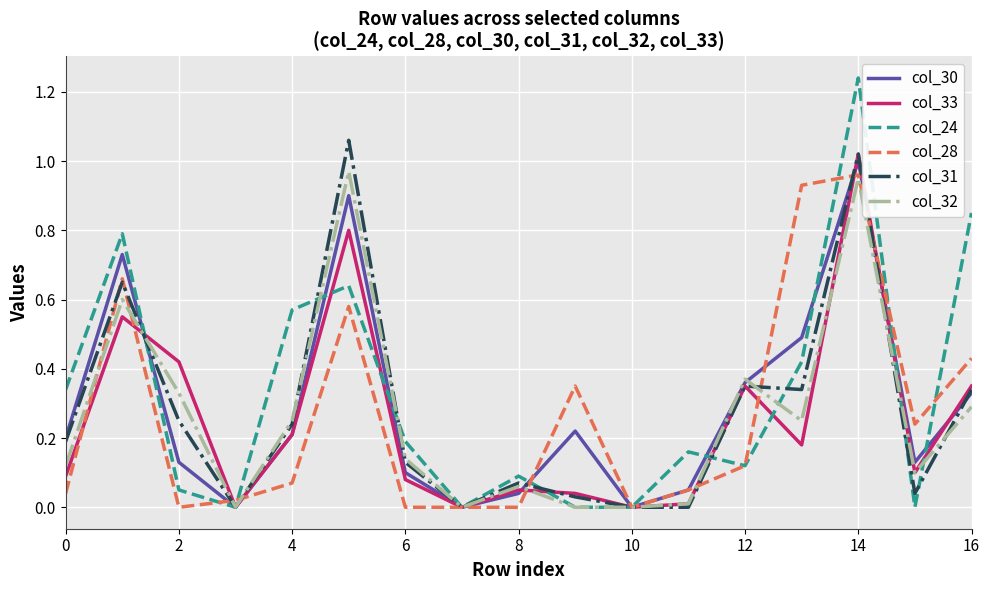

Which series has the largest range (max minus min)?

col_24